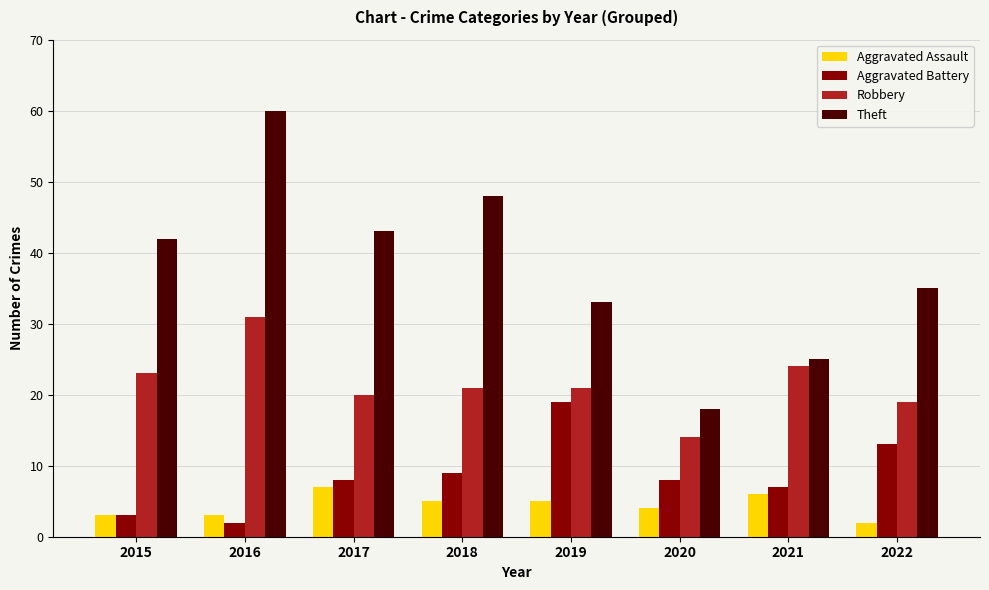

Reading left to right, what are all the values shown in this chart?

Aggravated Assault: 3	3	7	5	5	4	6	2
Aggravated Battery: 3	2	8	9	19	8	7	13
Robbery: 23	31	20	21	21	14	24	19
Theft: 42	60	43	48	33	18	25	35